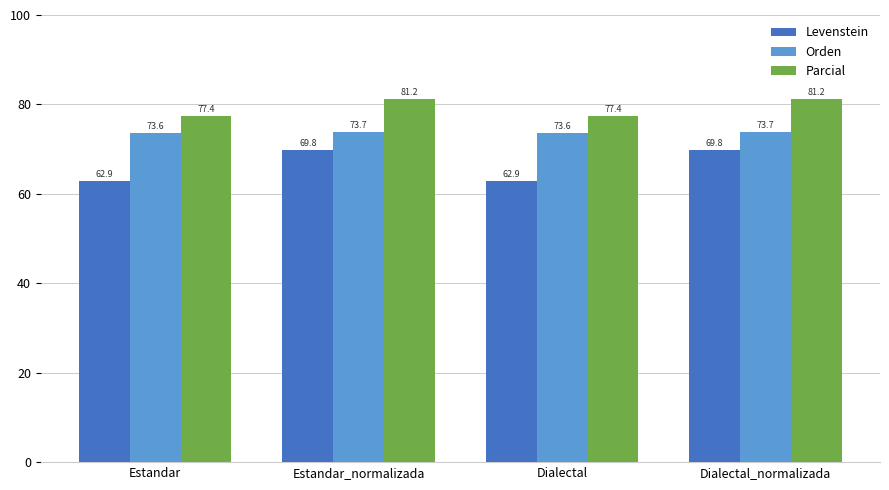

How many bars are there in each group?

3